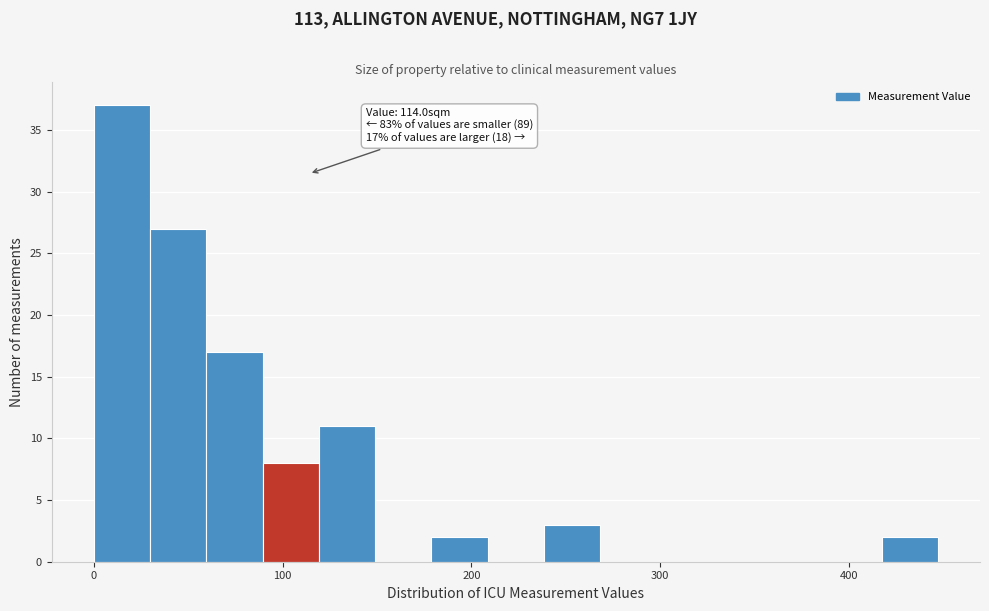

Read against the x-axis, roughly where is the centre of the tallest bar?

10